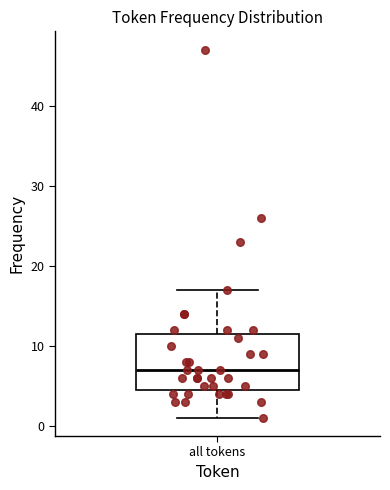

Where does the upper whisker of the box for all tokens end on the y-axis? The values are not printed on the chart, so give them approximately, as read against the axis.

17